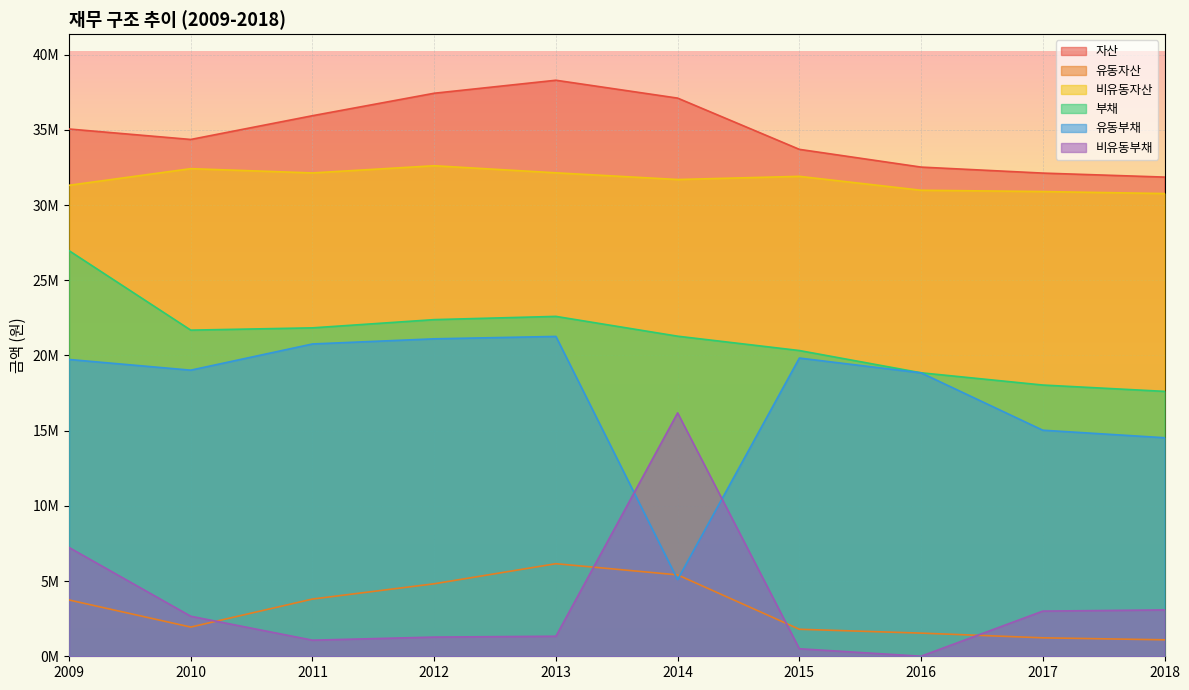

Reading right to left, list all the values displayed in this chart.

자산: 31856676	32122070	32520875	33700581	37107025	38294722	37430638	35937182	34358110	35053282
유동자산: 1094891	1227210	1539866	1795390	5411822	6154600	4819431	3804216	1941690	3742518
비유동자산: 30761785	30894860	30981009	31905191	31695204	32140122	32611206	32132966	32416420	31310765
부채: 17610853	18032097	18846045	20325960	21279250	22595639	22380270	21833453	21682064	26964730
유동부채: 14529007	15029094	18841940	19825960	5098824	21263546	21104232	20762989	19020584	19732288
비유동부채: 3081847	3003003	4104	500000	16180427	1332092	1276038	1070464	2661481	7232441